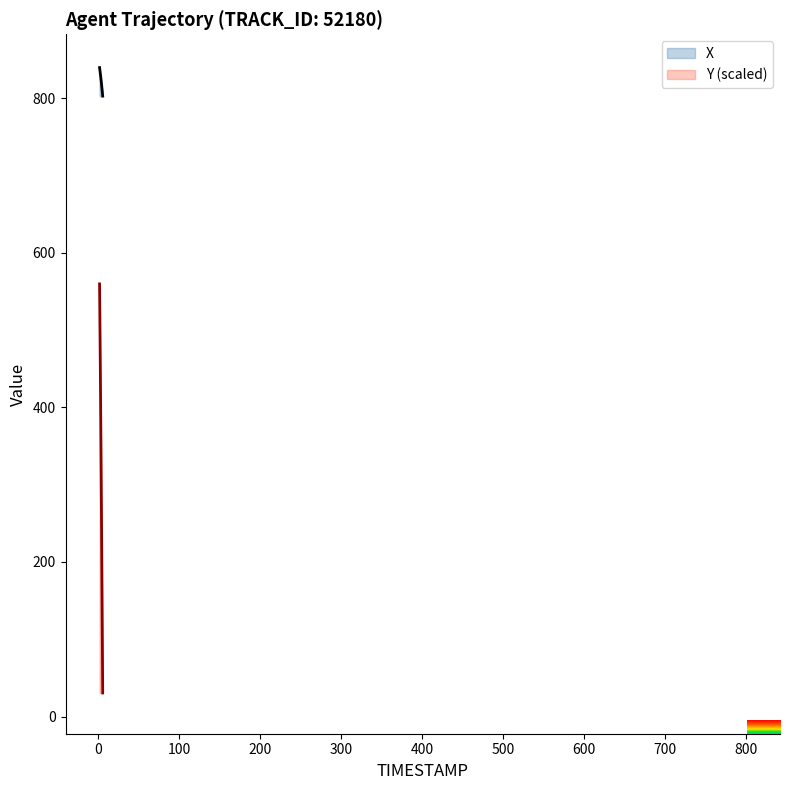

What are all the series names shown in the legend?

X, Y (scaled)